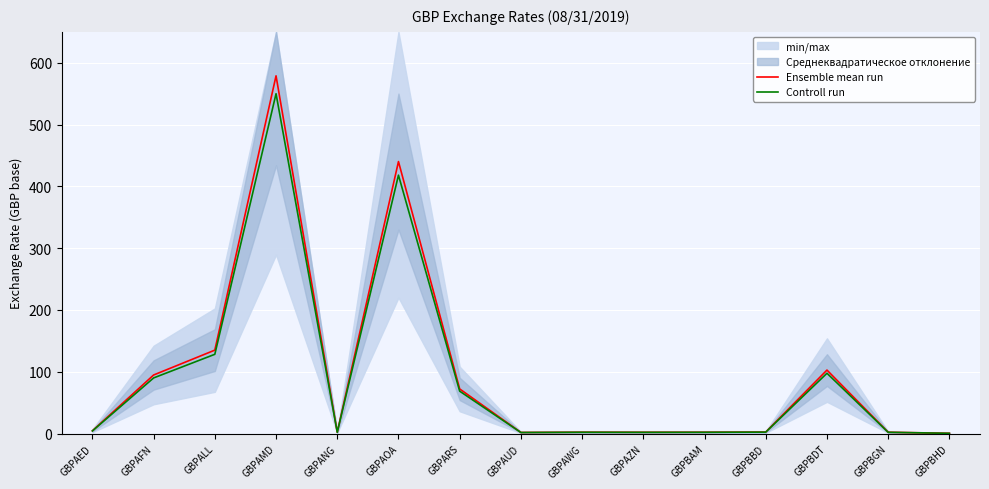

What is the difference between the maximum and second lowest values in the Ensemble mean run series?

577.0